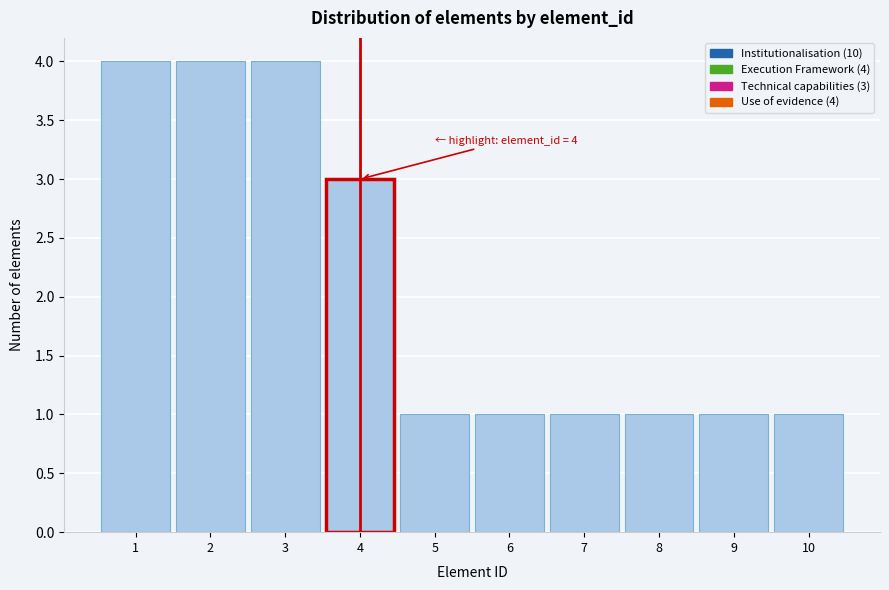

Reading right to left, transcribe all the data shown in this chart.

10=1	9=1	8=1	7=1	6=1	5=1	4=3	3=4	2=4	1=4